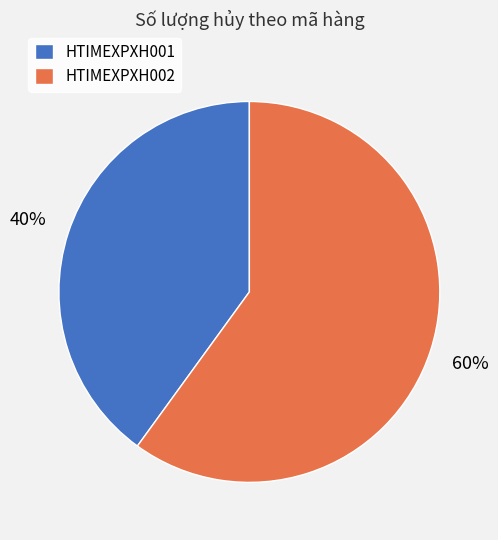

How many segments does this pie chart have?

2